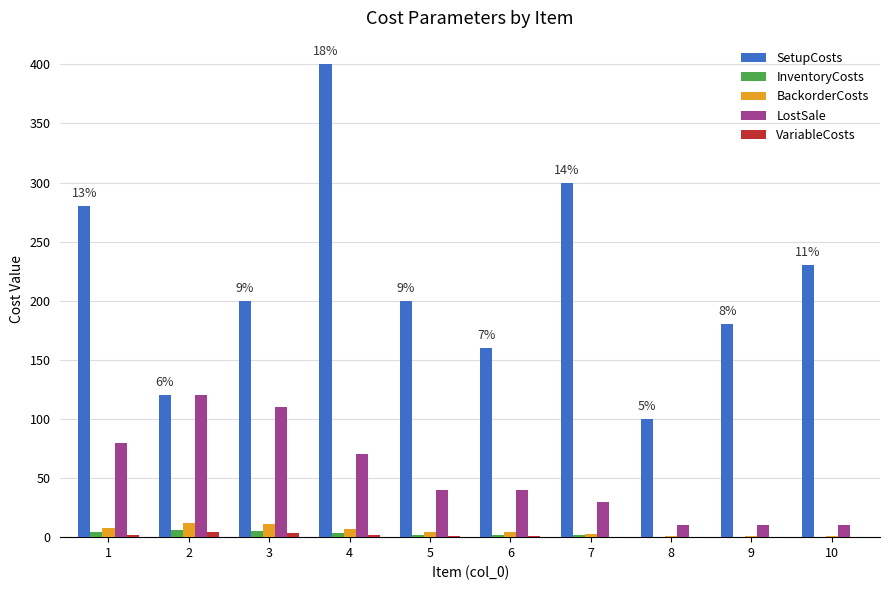

What is the spread (max minus min) of values at 4?

398.5